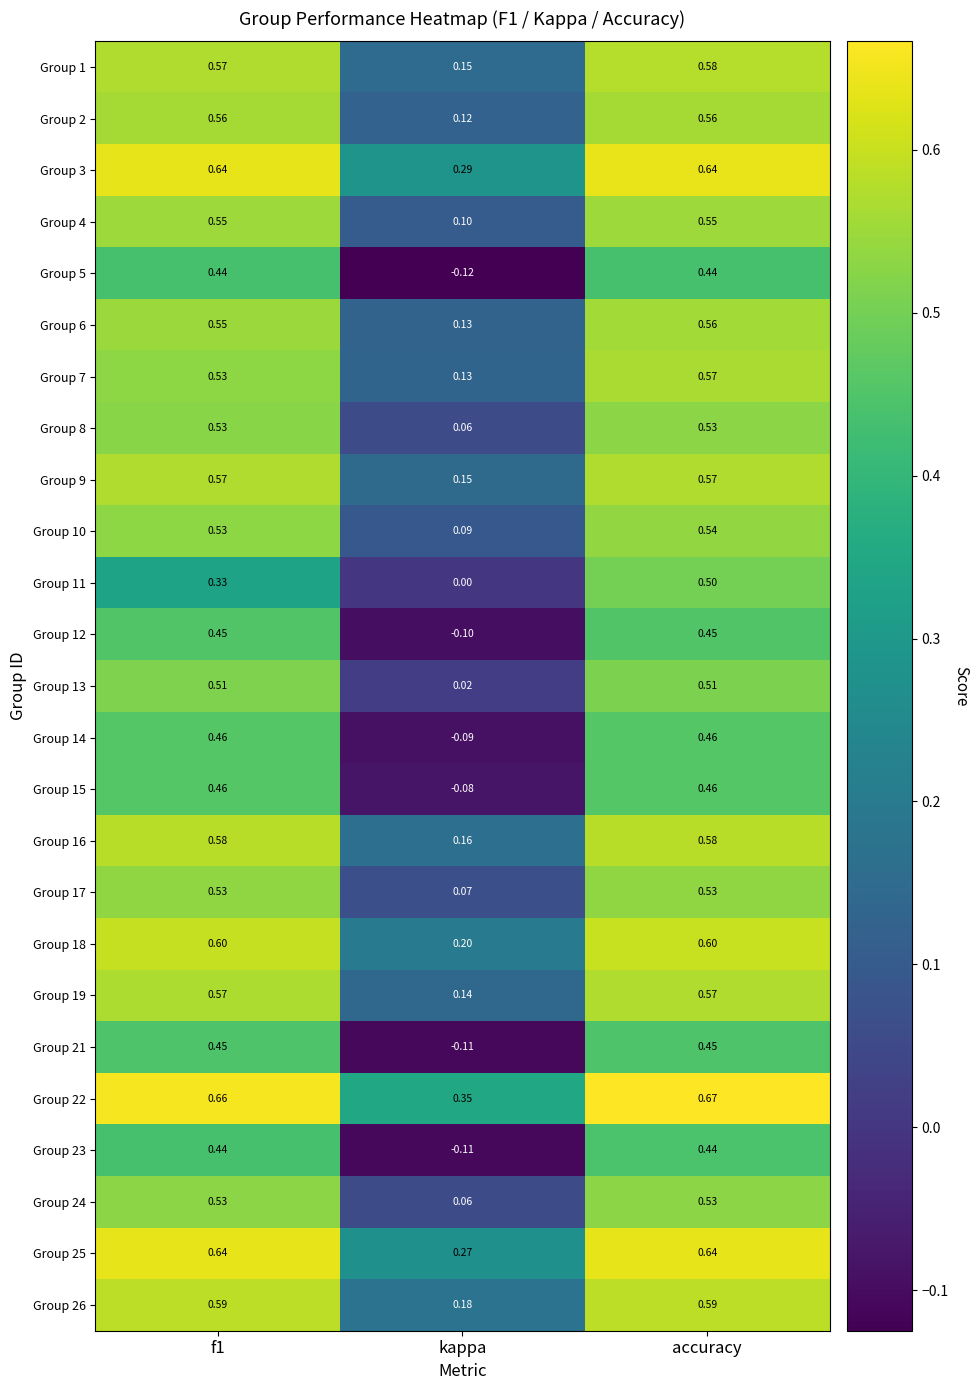

Is the value of Group 18 at accuracy greater than the value of Group 15 at kappa?

Yes